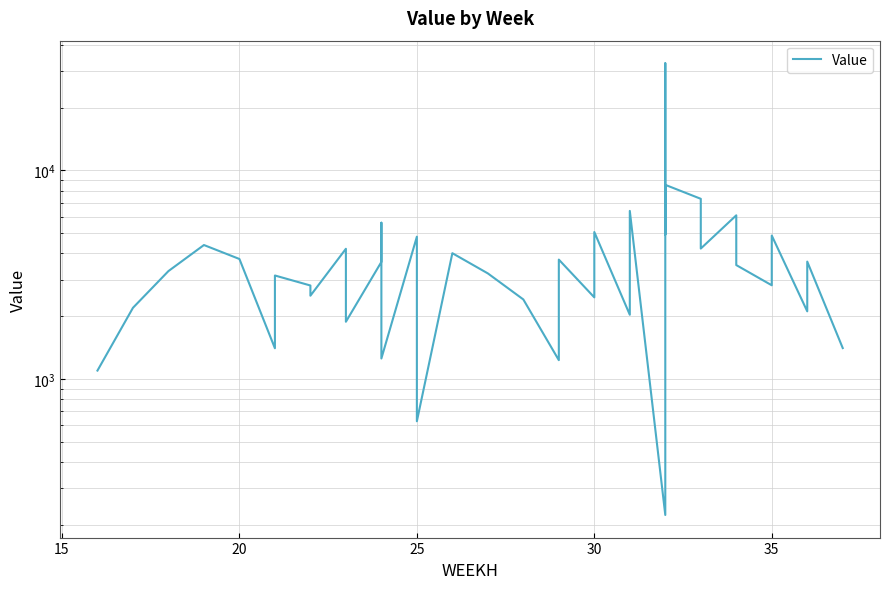

Reading left to right, transcribe all the data shown in this chart.

1097.9	2195.7	3293.6	4391.4	3764.1	1404.5	3136.7	2808.9	2509.4	4213.4	1882.0	3643.9	5617.8	1254.7	4815.3	627.3	4012.7	3210.2	2407.6	1231.7	3738.7	2463.5	5069.7	2032.9	3695.2	6400.7	222.9	2508.9	32678.6	4926.9	8534.3	7315.1	4223.1	6095.9	3519.2	2815.4	4876.7	2111.5	3657.6	1407.7